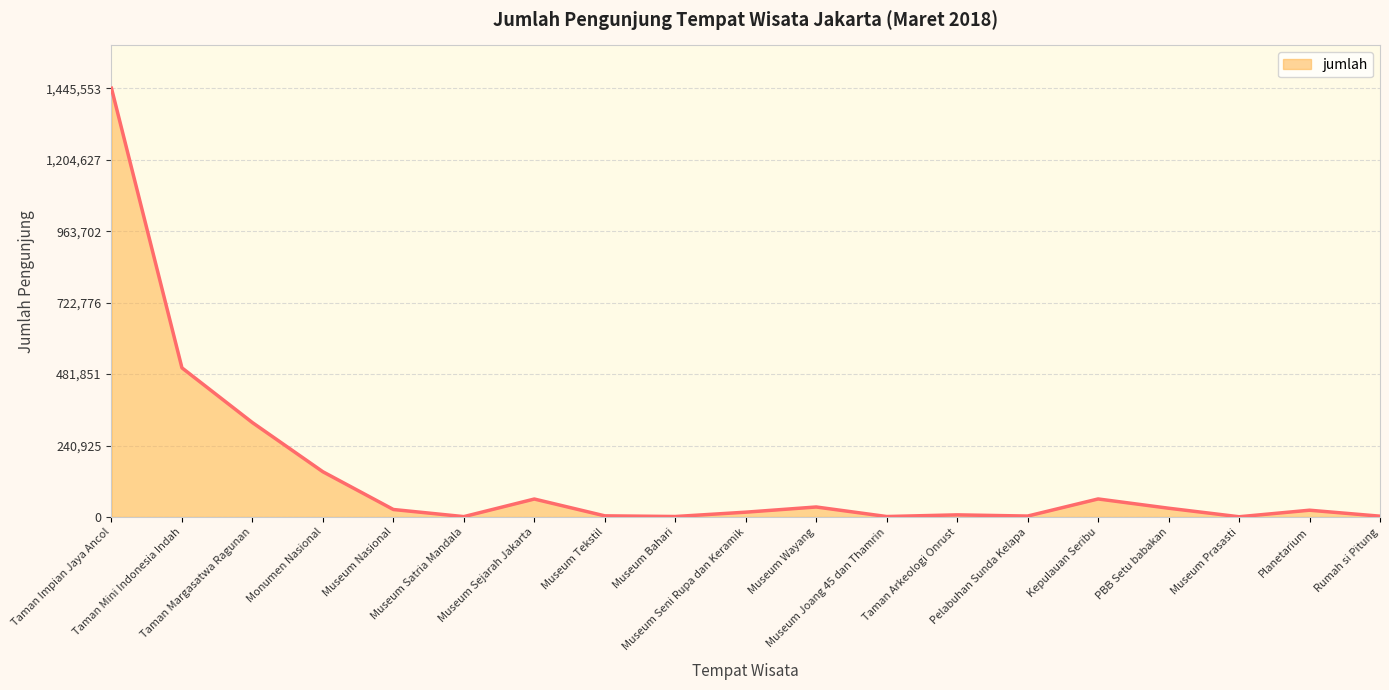

What is the greatest value displayed?

1445553